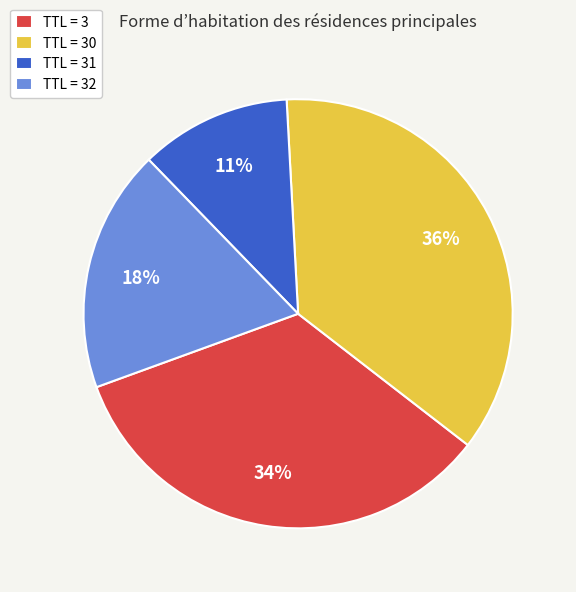

Rank the categories by value from highest to lowest.

TTL = 30, TTL = 3, TTL = 32, TTL = 31